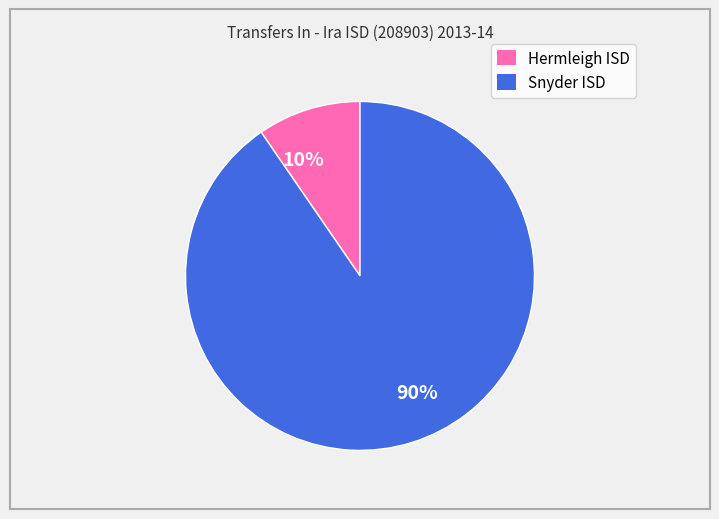

Which category has the biggest portion of the pie?

Snyder ISD